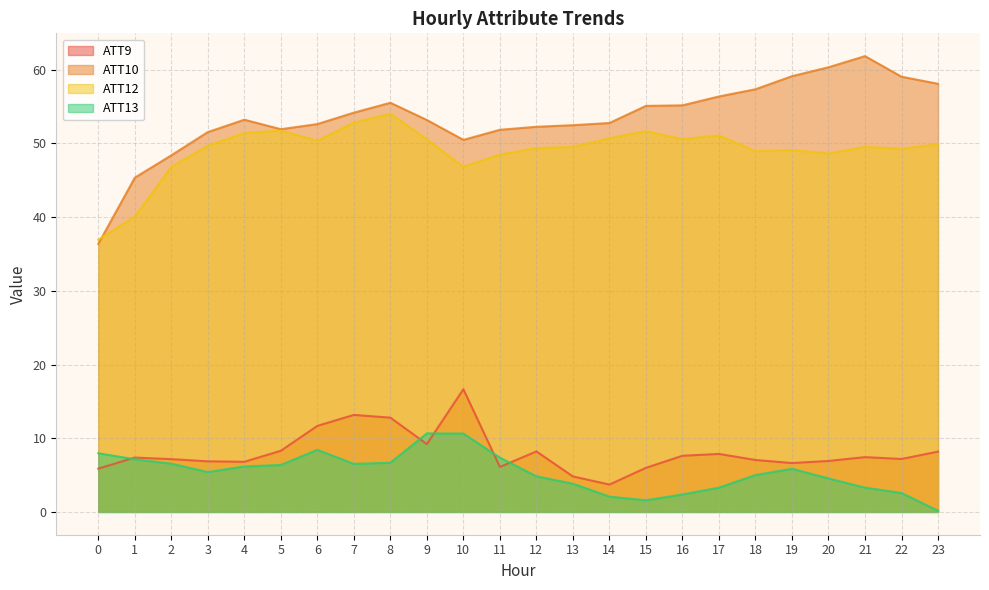

What is the total value across all series at 9?

123.6